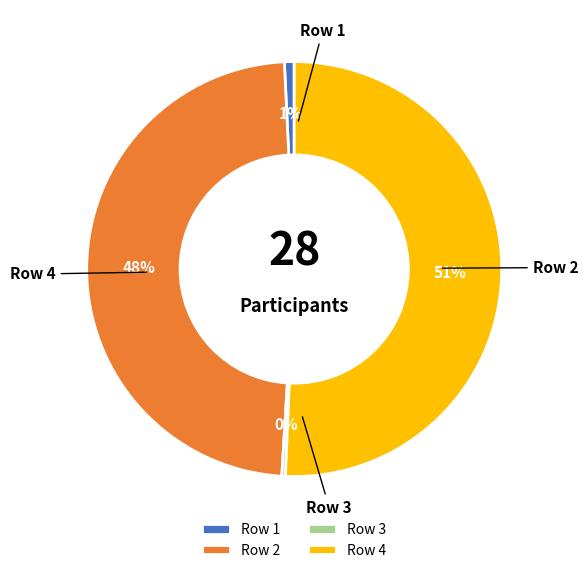

How many segments does this pie chart have?

4